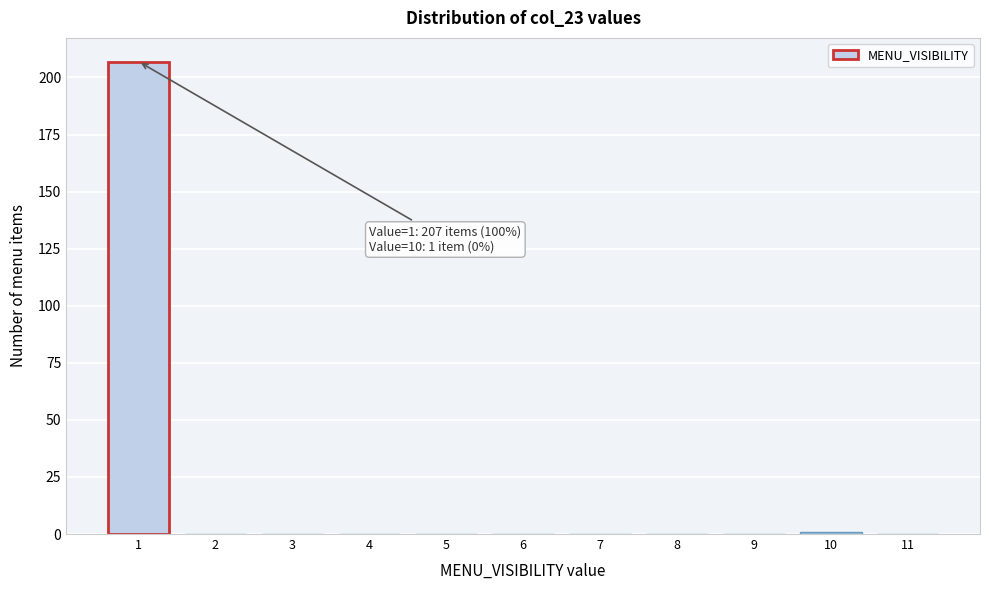

Reading left to right, list all the values displayed in this chart.

1=207	2=0	3=0	4=0	5=0	6=0	7=0	8=0	9=0	10=1	11=0